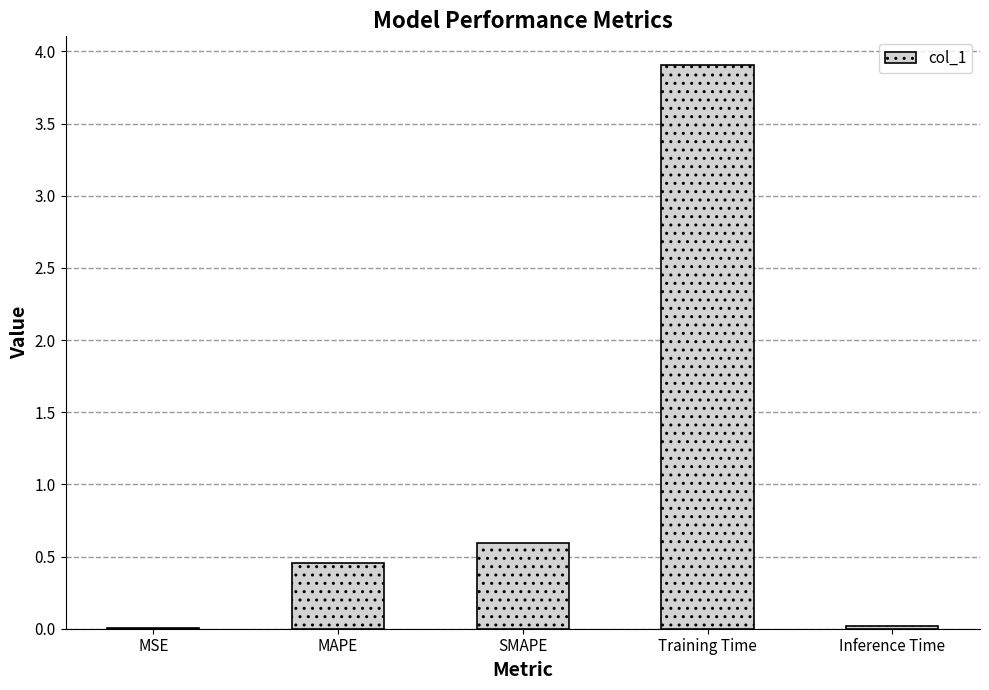

What is the sum of all values?

5.0